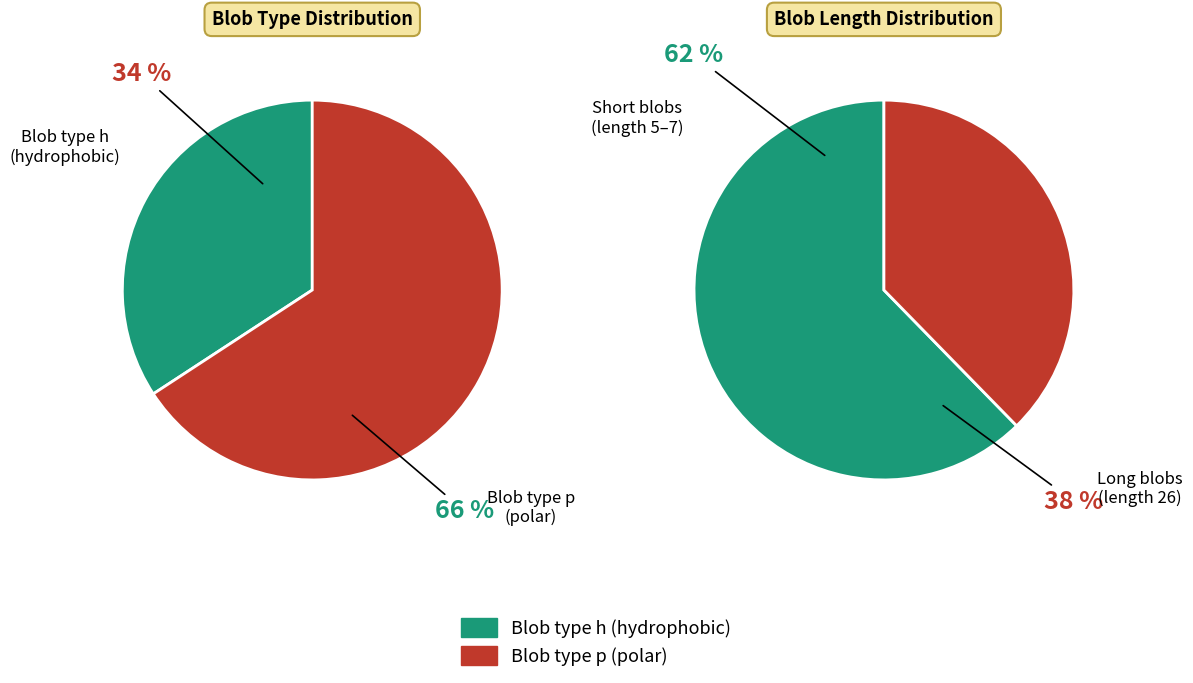

Rank the categories by value from lowest to highest.

h, p